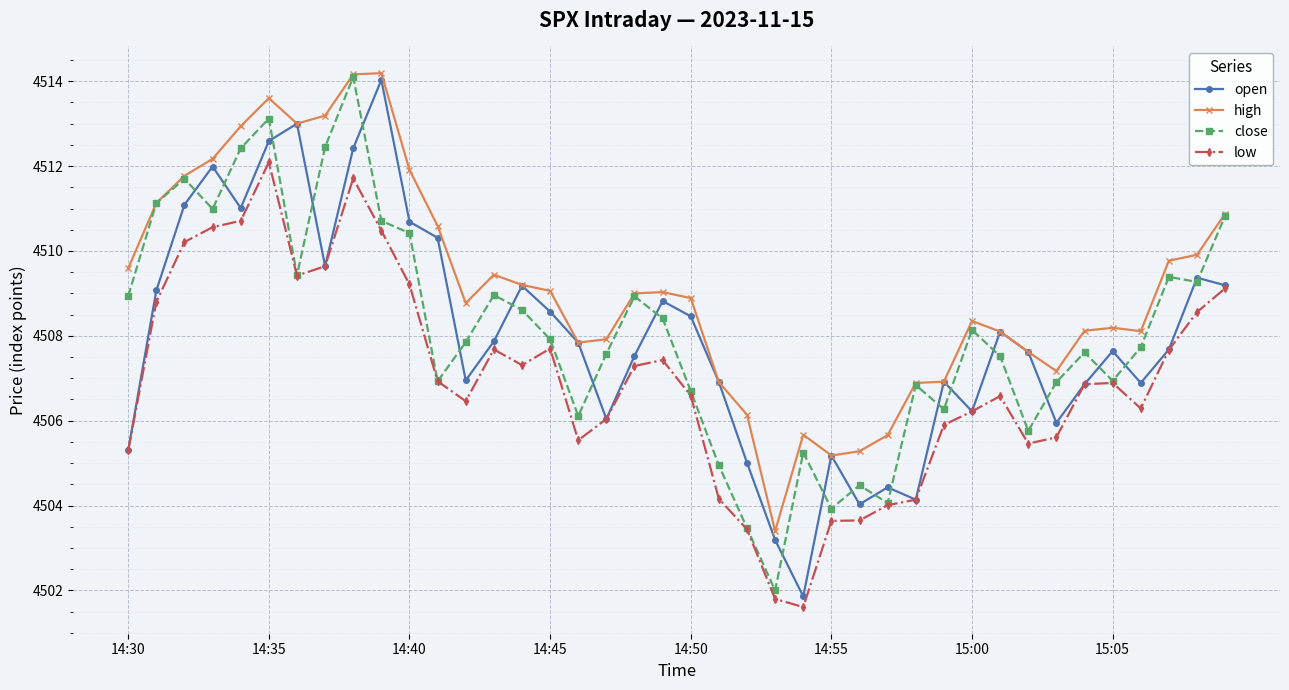

What is the value of the open point at the 8th from the left?

4509.6